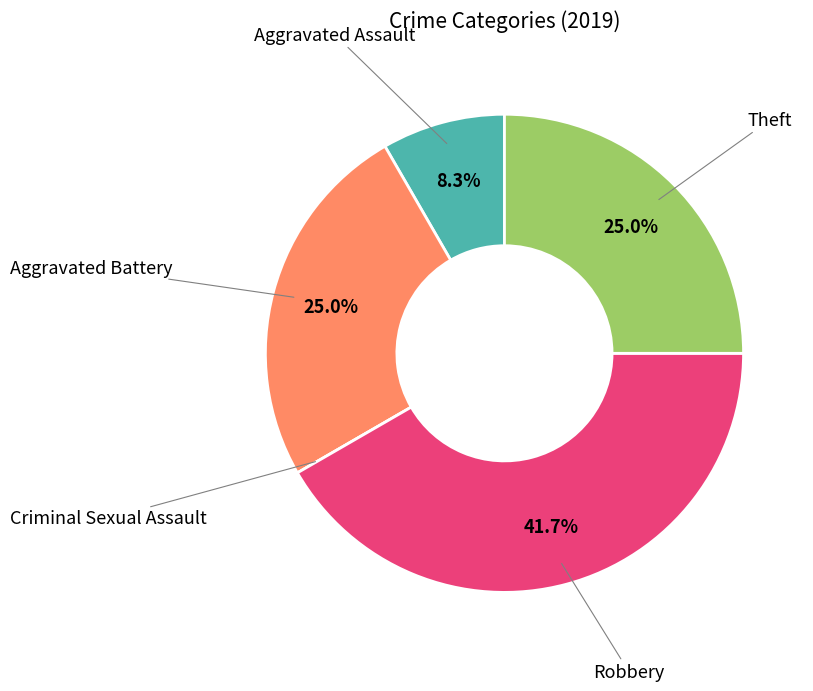

Is there any slice that represents more than half of the pie?

No